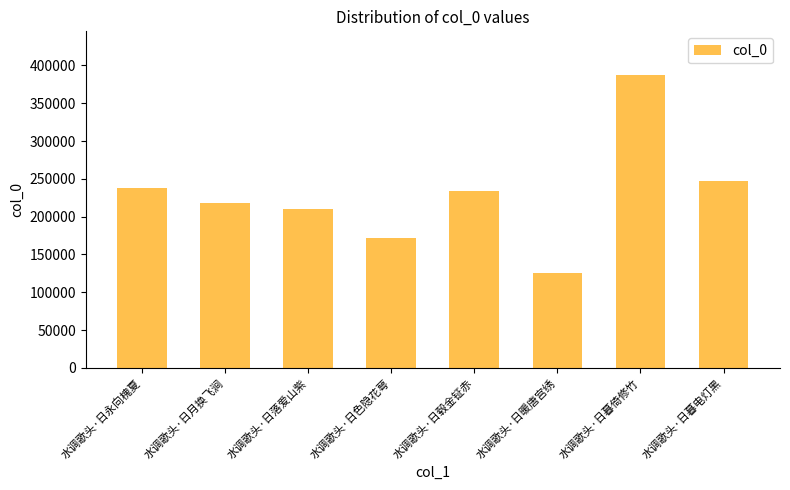

How many values are below 234107?

4